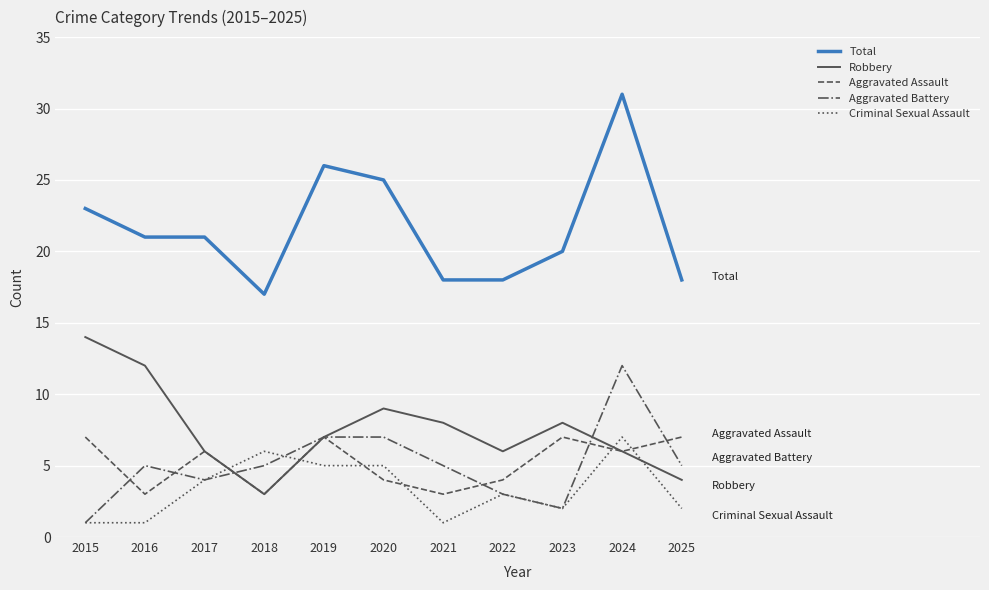

In Aggravated Battery, how many points are lower than both neighbors (excluding endpoints)?

2